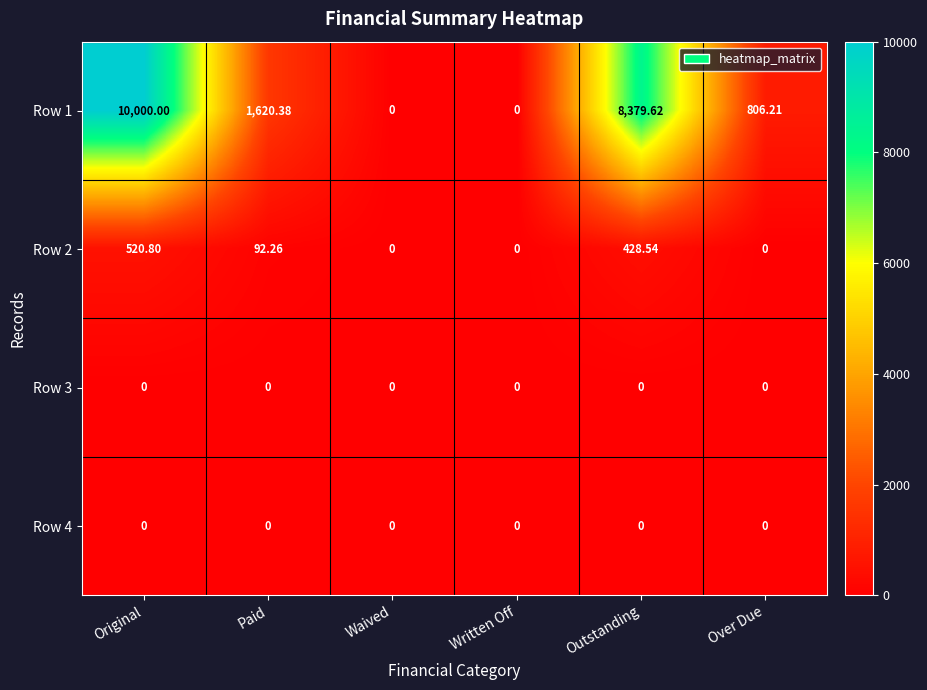

At which category is the sum across all series the highest?

Original